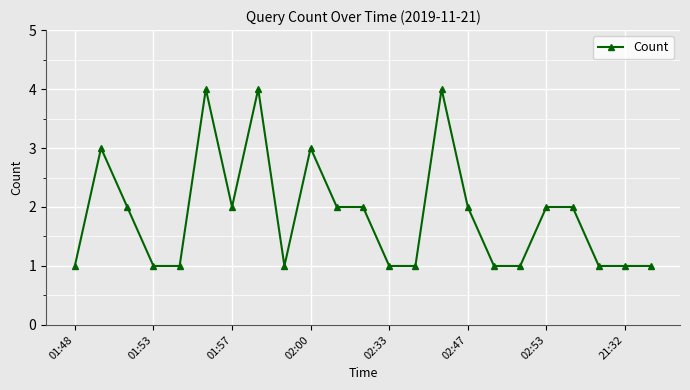

What is the value of the 14th point from the left?

1